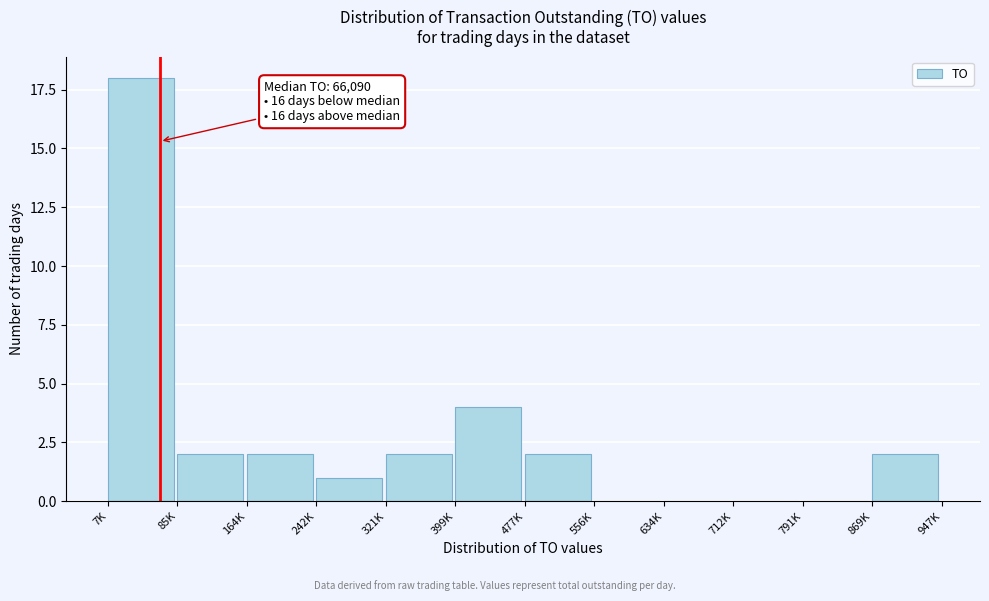

Reading left to right, extract all data points from this chart.

7K=18	85K=2	164K=2	242K=1	321K=2	399K=4	477K=2	556K=0	634K=0	712K=0	791K=0	869K=2